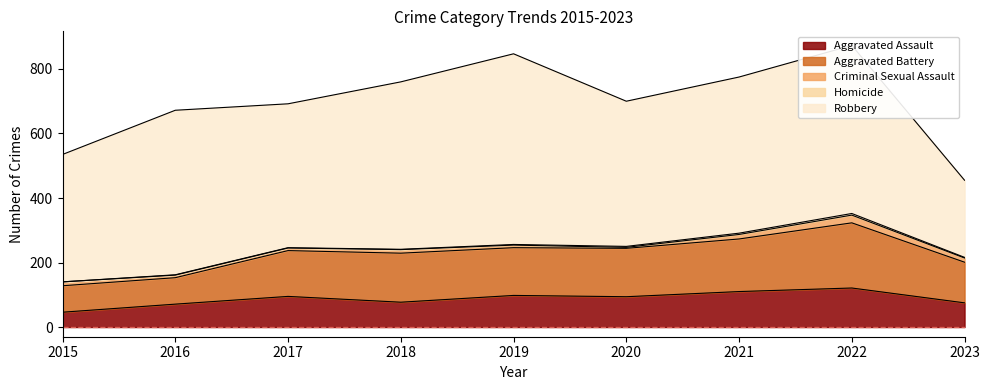

What is the maximum value shown in the chart?

591